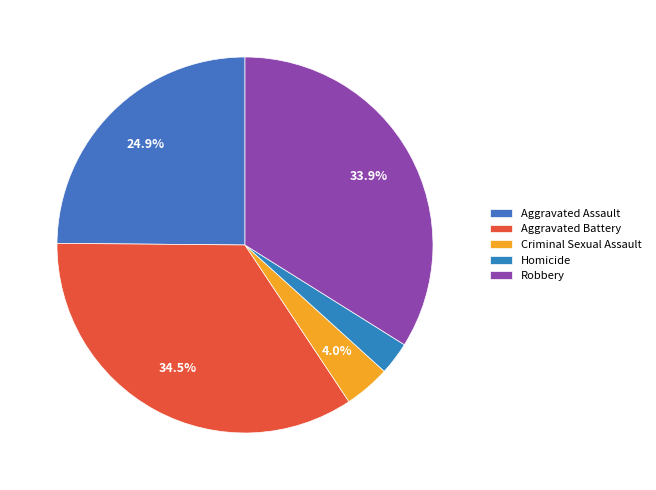

To the nearest percent, what percentage of the pie is Aggravated Assault?

25%